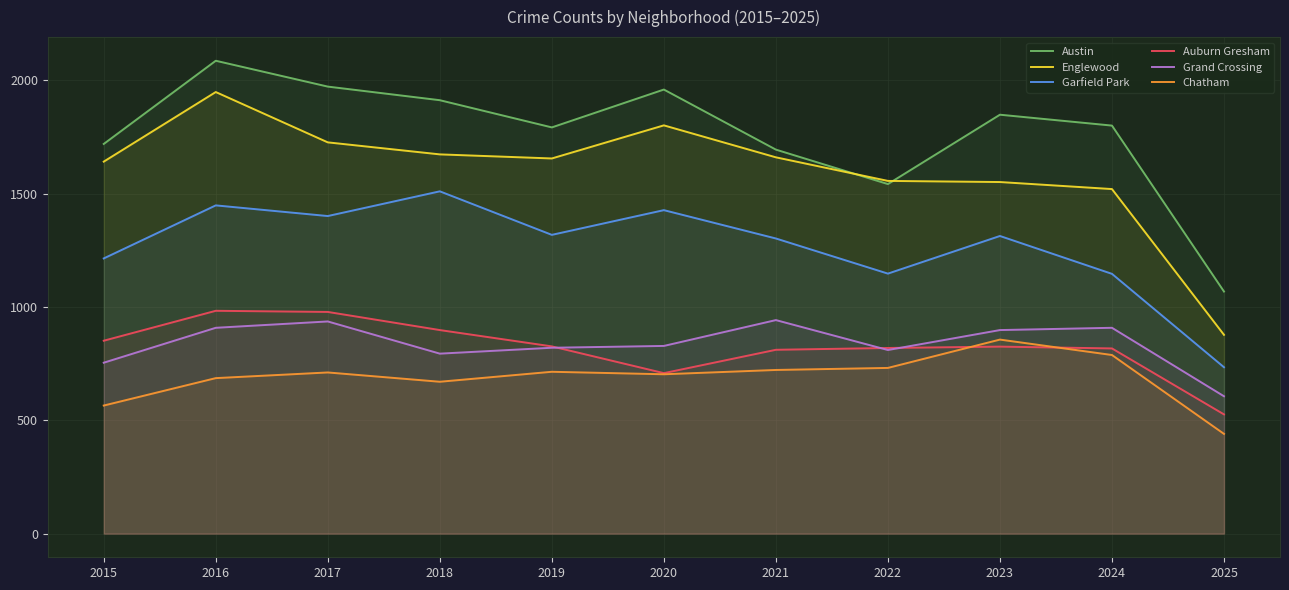

True or false: Garfield Park and Chatham intersect in this chart.

False